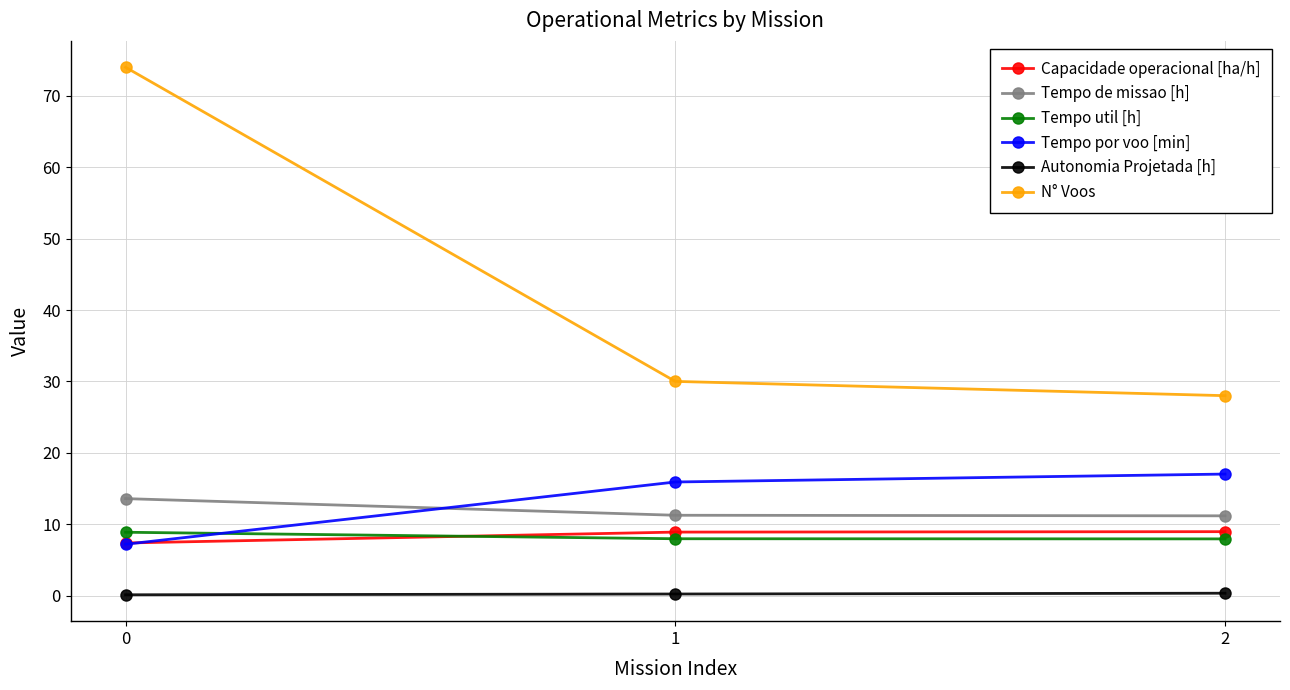

Which series has the largest range (max minus min)?

N° Voos